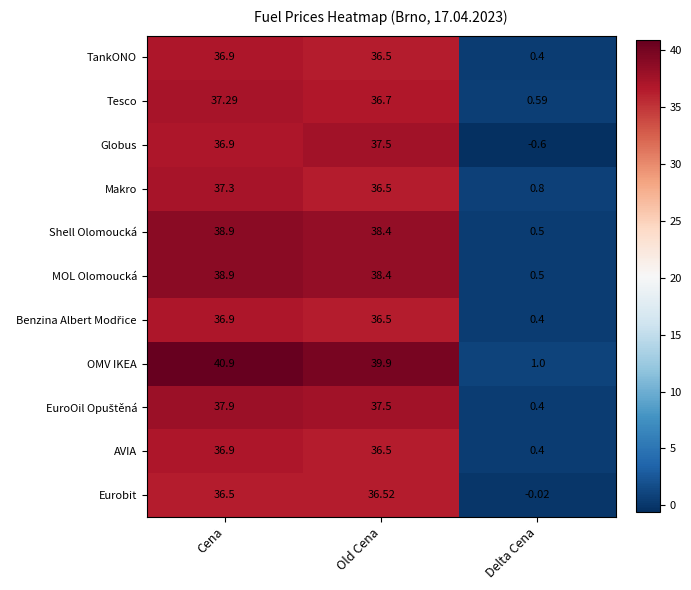

Which label corresponds to the largest value in the chart?

Cena